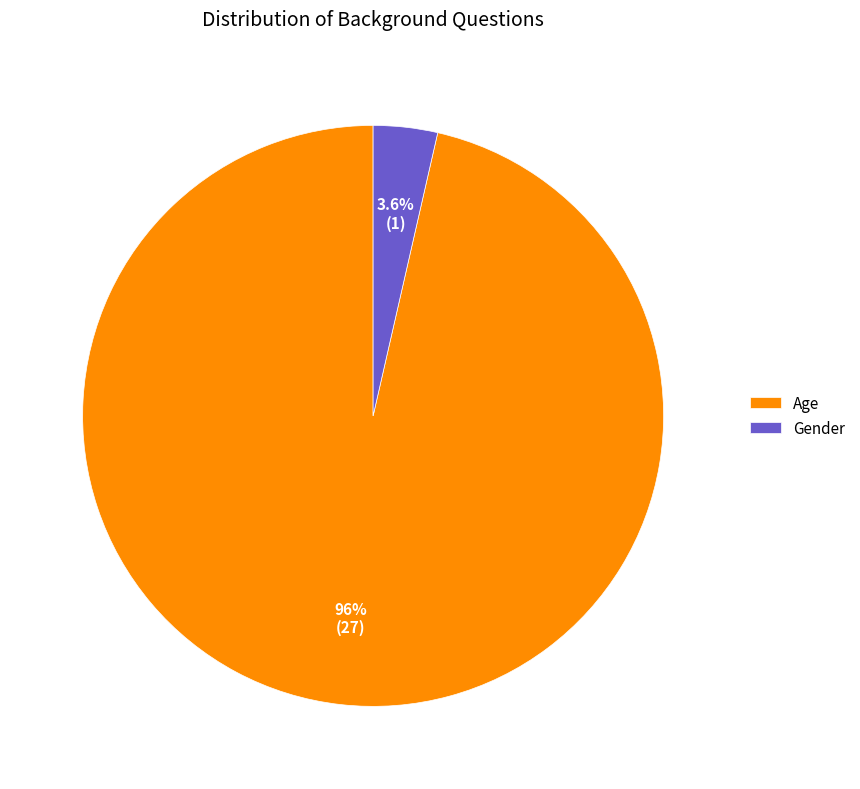

Which slice is the largest?

Age